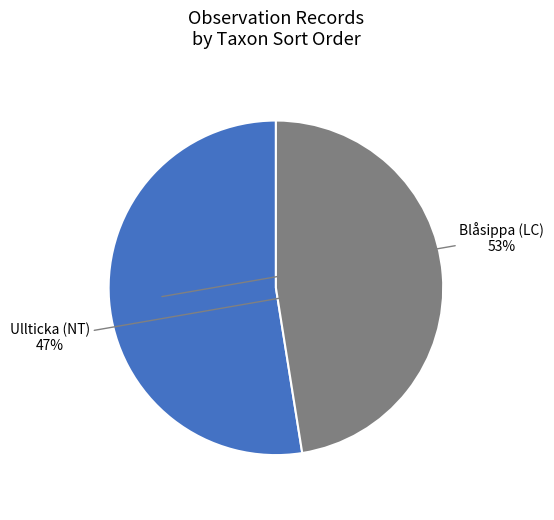

Is there a majority slice in this chart?

Yes